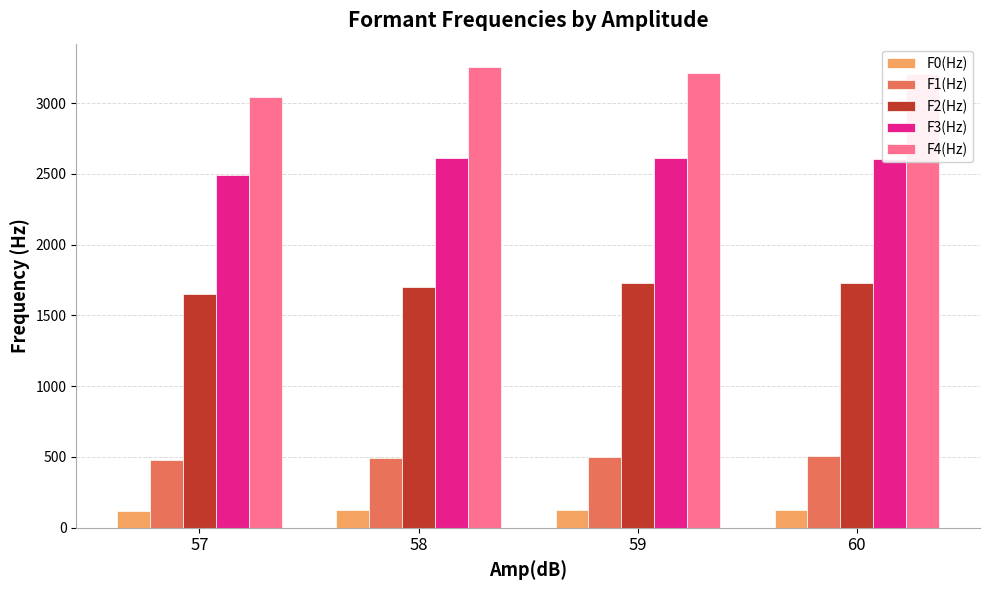

Is the value of F3(Hz) at 58 greater than the value of F1(Hz) at 57?

Yes